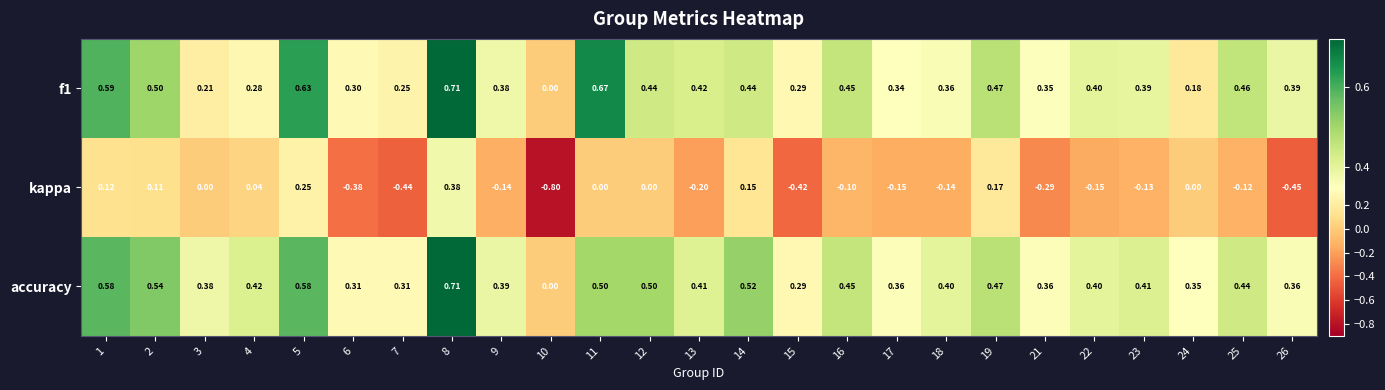

Which series has the largest total across all categories?

accuracy